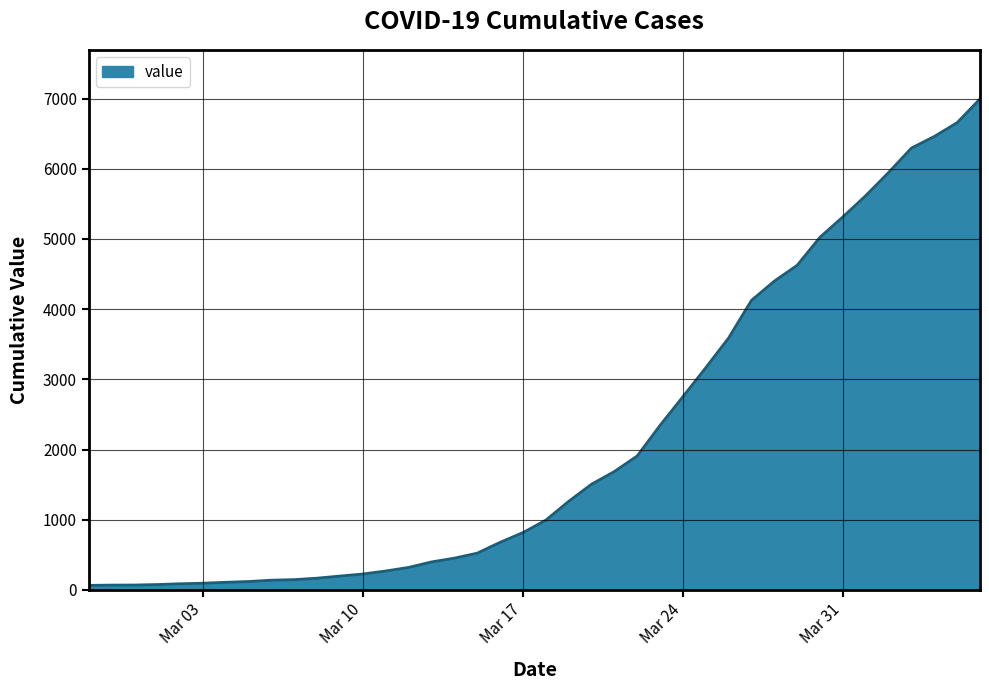

What is the maximum value shown in the chart?

6995